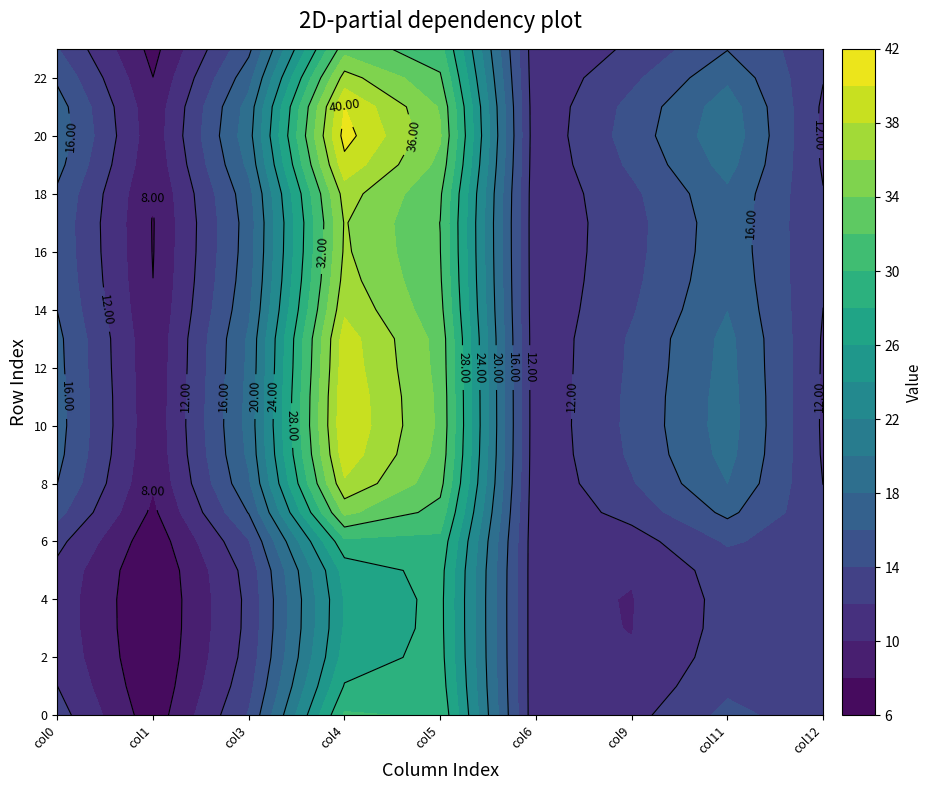

At which category is the sum across all series the highest?

3